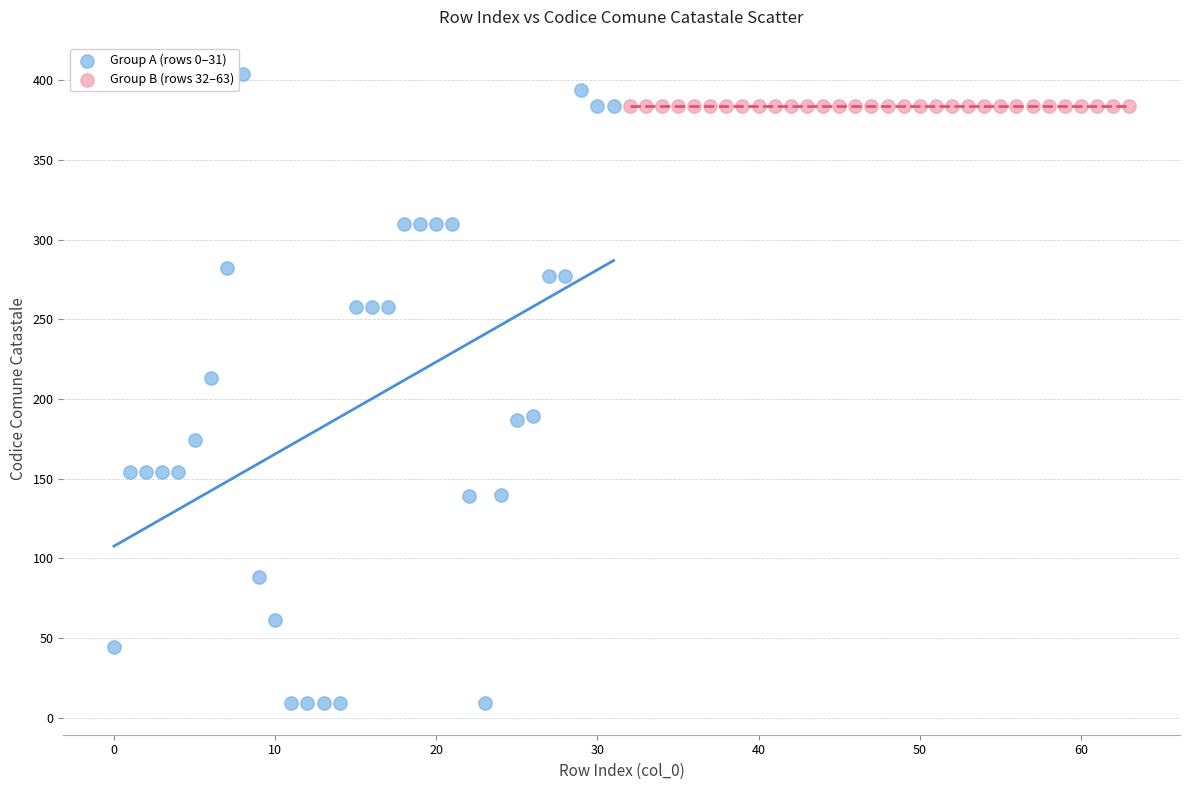

Which series contains the lowest Y value?

Group A (rows 0–31)